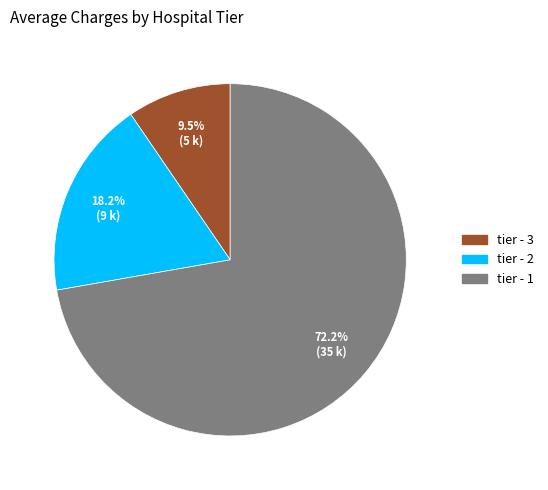

What is the smallest slice in the pie chart?

tier - 3